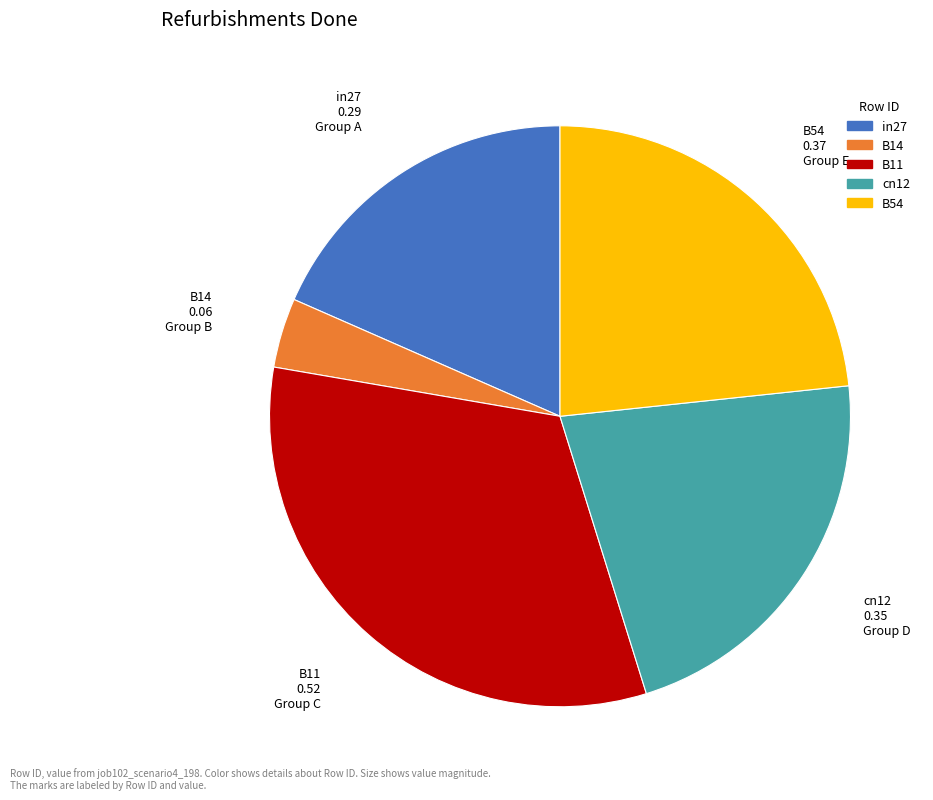

Does in27 represent more than half of the total?

No